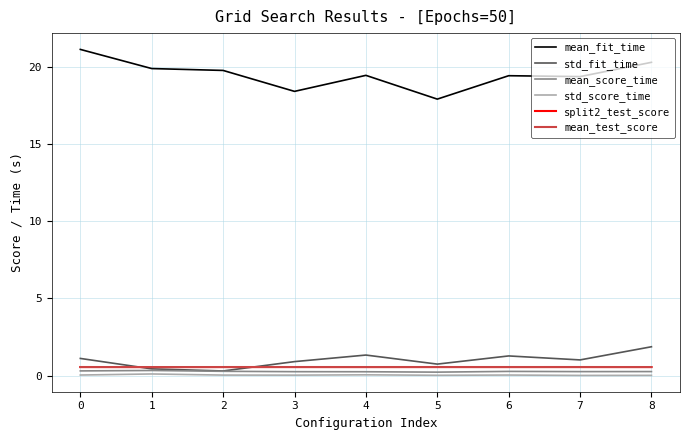

Read the std_fit_time value at 2.

0.3